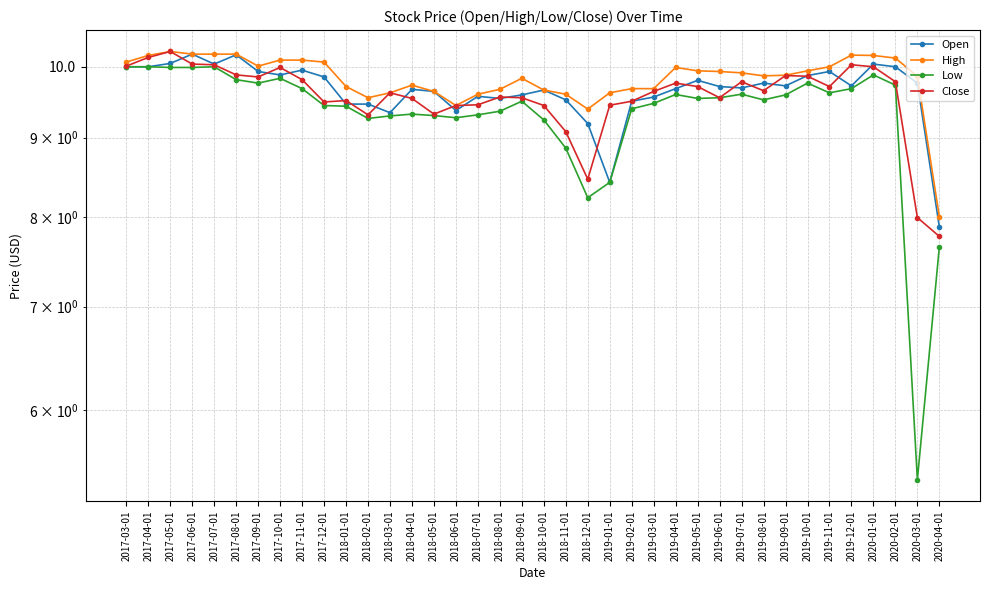

True or false: Open and High cross at least once.

False